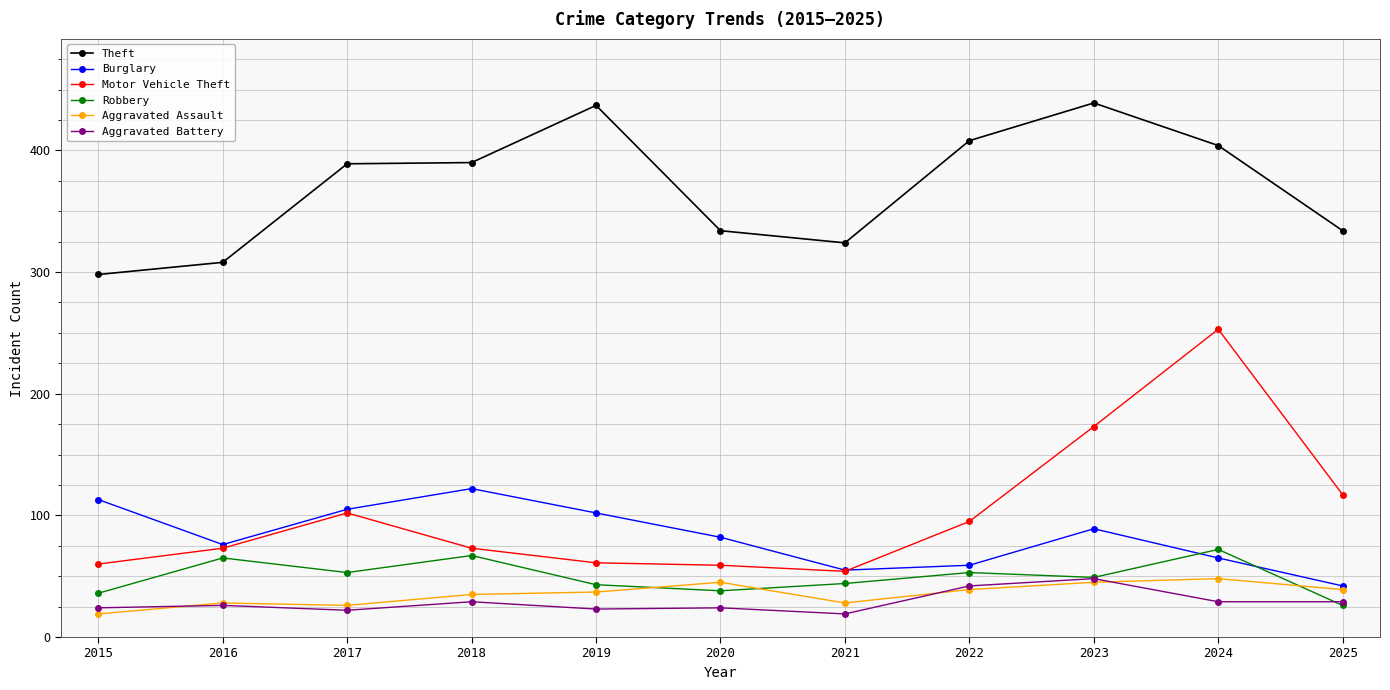

What is the difference between the second highest and second lowest values in the Aggravated Assault series?

19